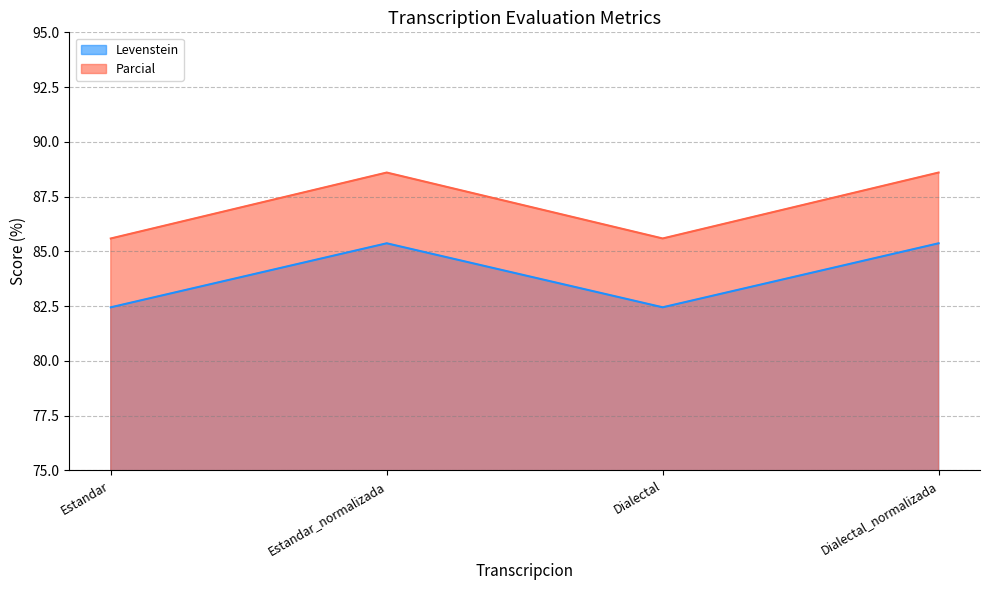

Does the chart display data point markers on the line(s)?

No